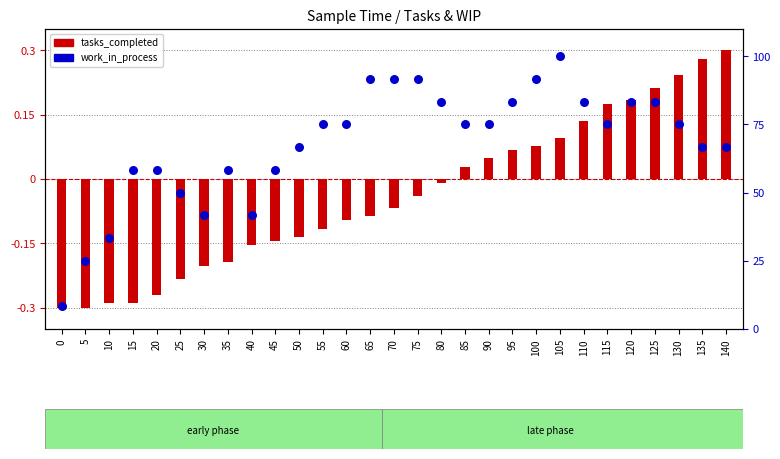

Which series reaches the minimum Y coordinate?

tasks_completed